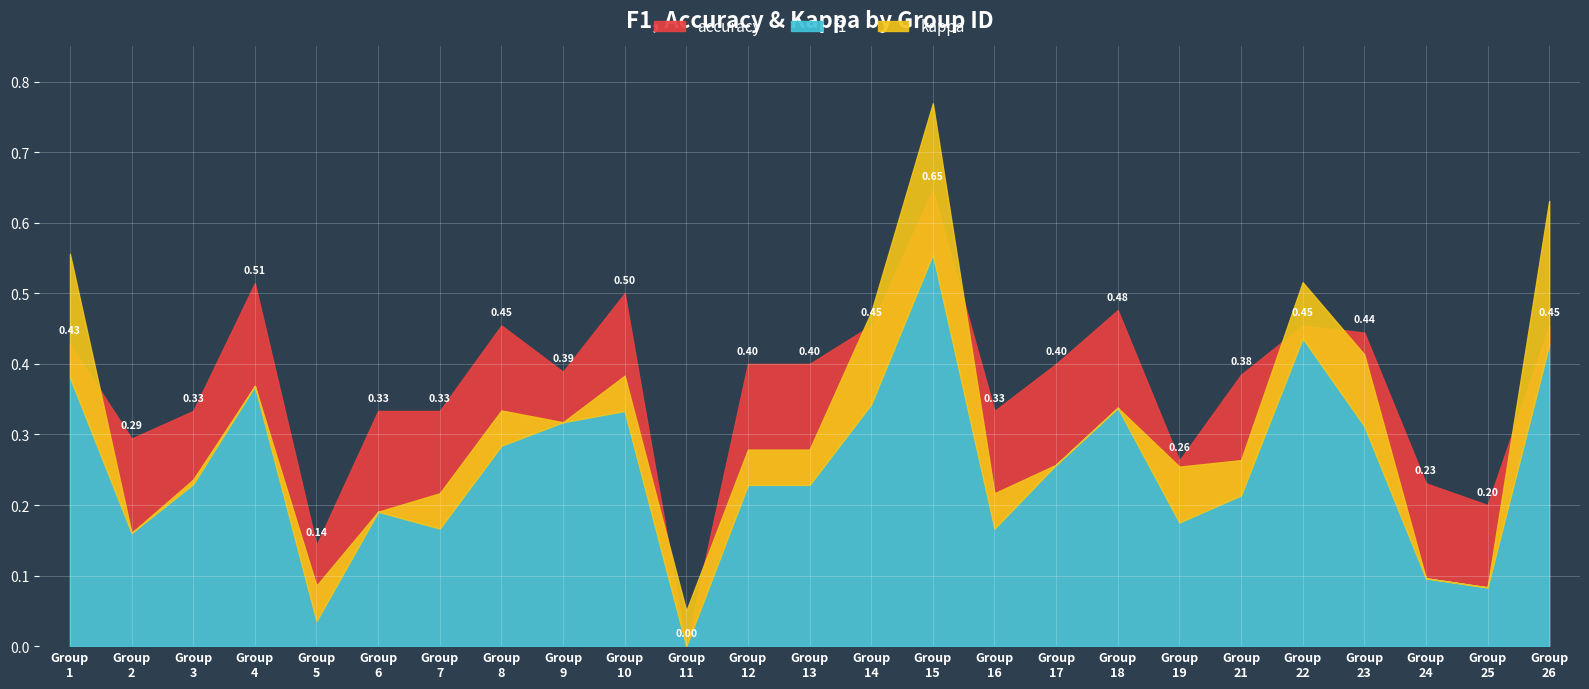

What is the approximate value of accuracy at 1?

0.4